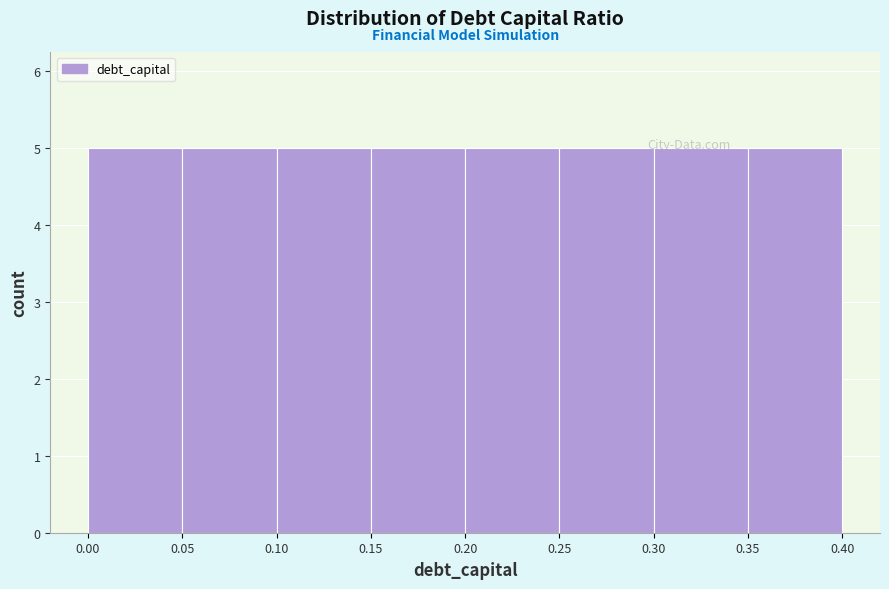

What is the height of the bar covering 0.30 to 0.35 on the x-axis? The values are not printed on the chart, so give them approximately, as read against the axis.

5